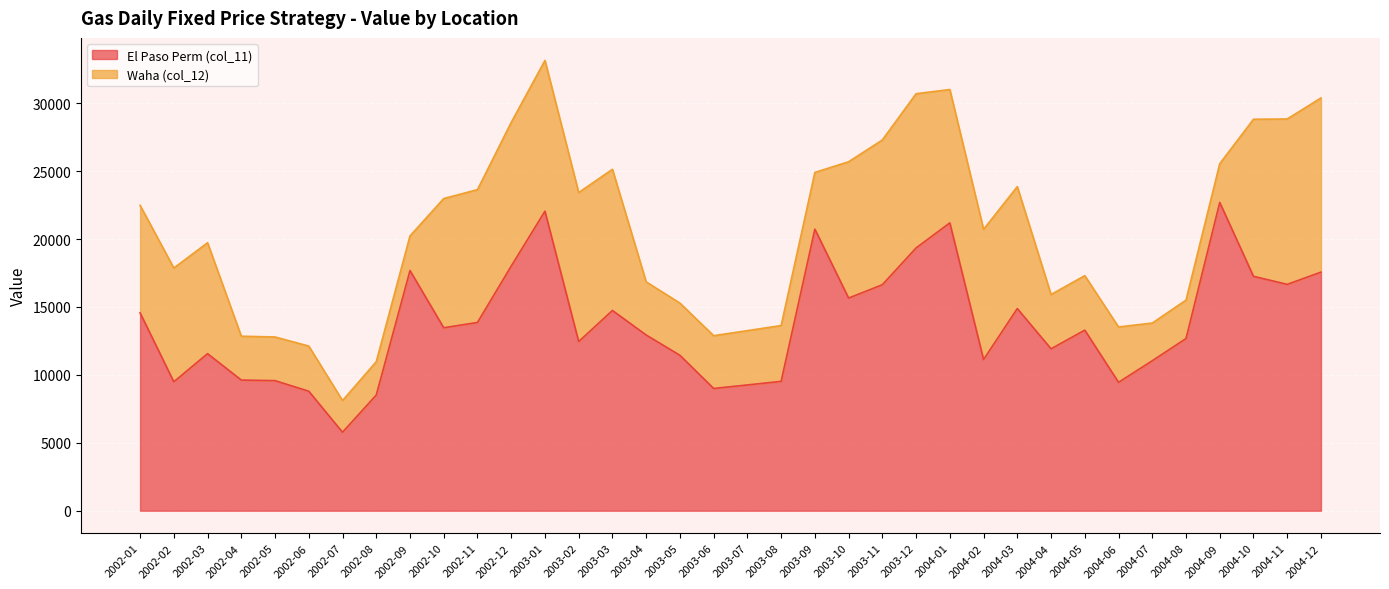

How many values exceed 13296?

18